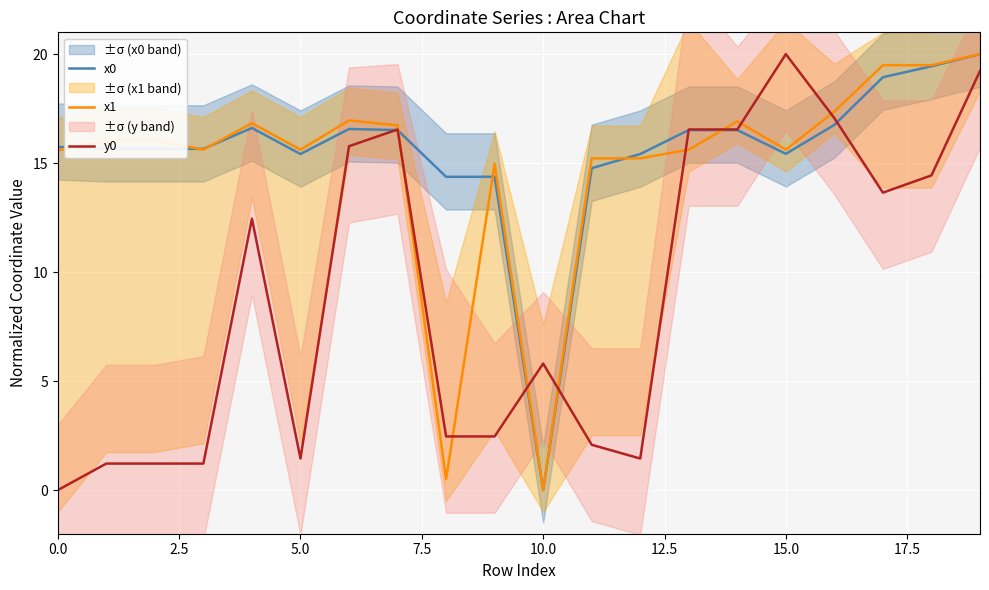

What is the highest value of the y0 series?

20.0